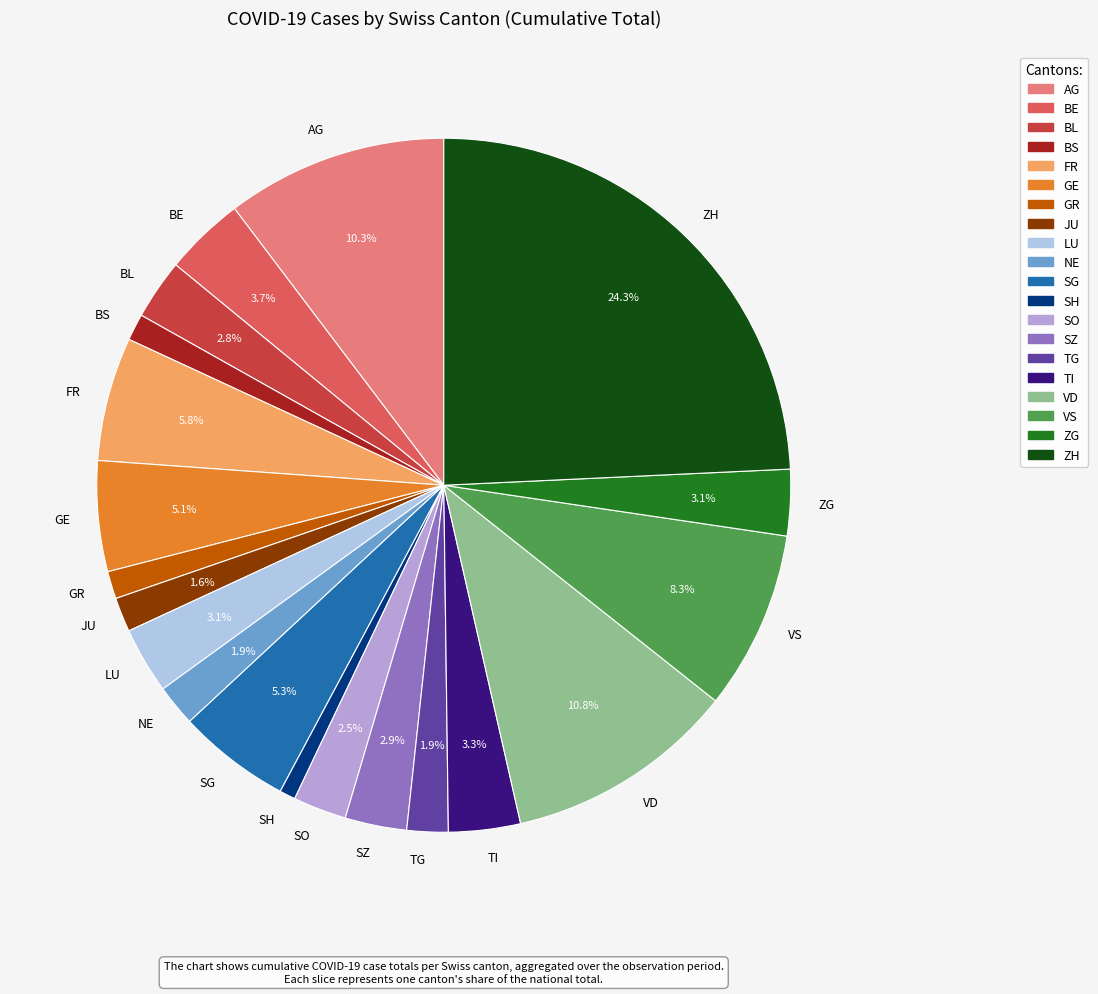

Count the number of slices in the pie.

20